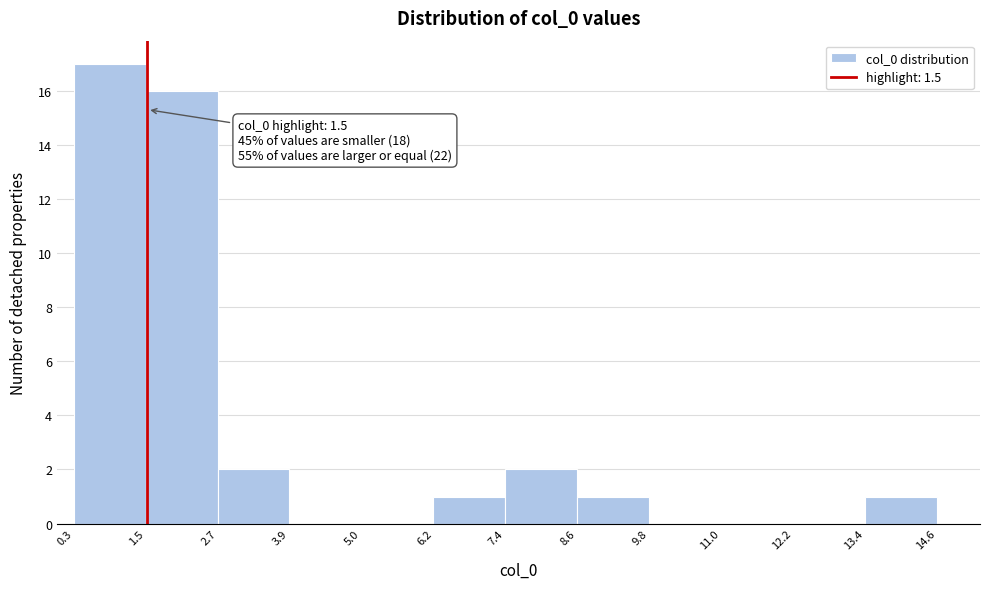

Which range on the x-axis has the tallest bar?

0.3 to 1.5